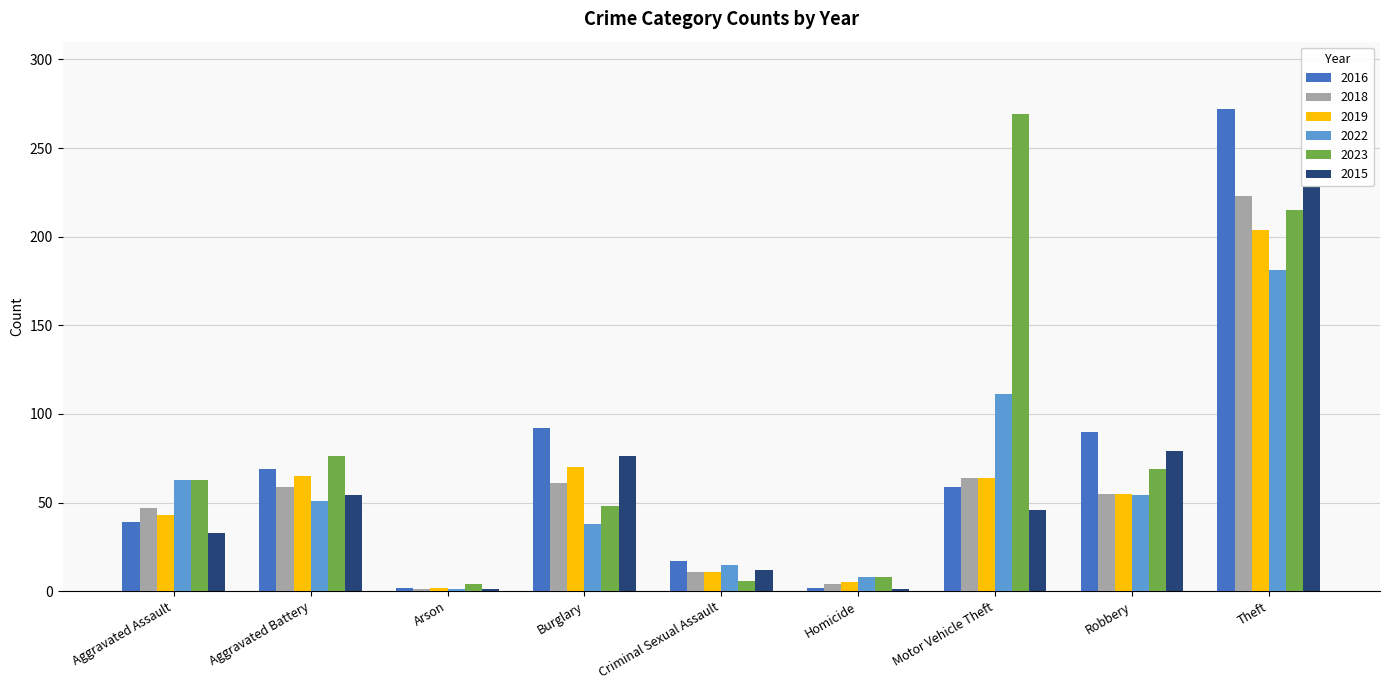

The value of 2015 at Robbery is 40. True or false?

False